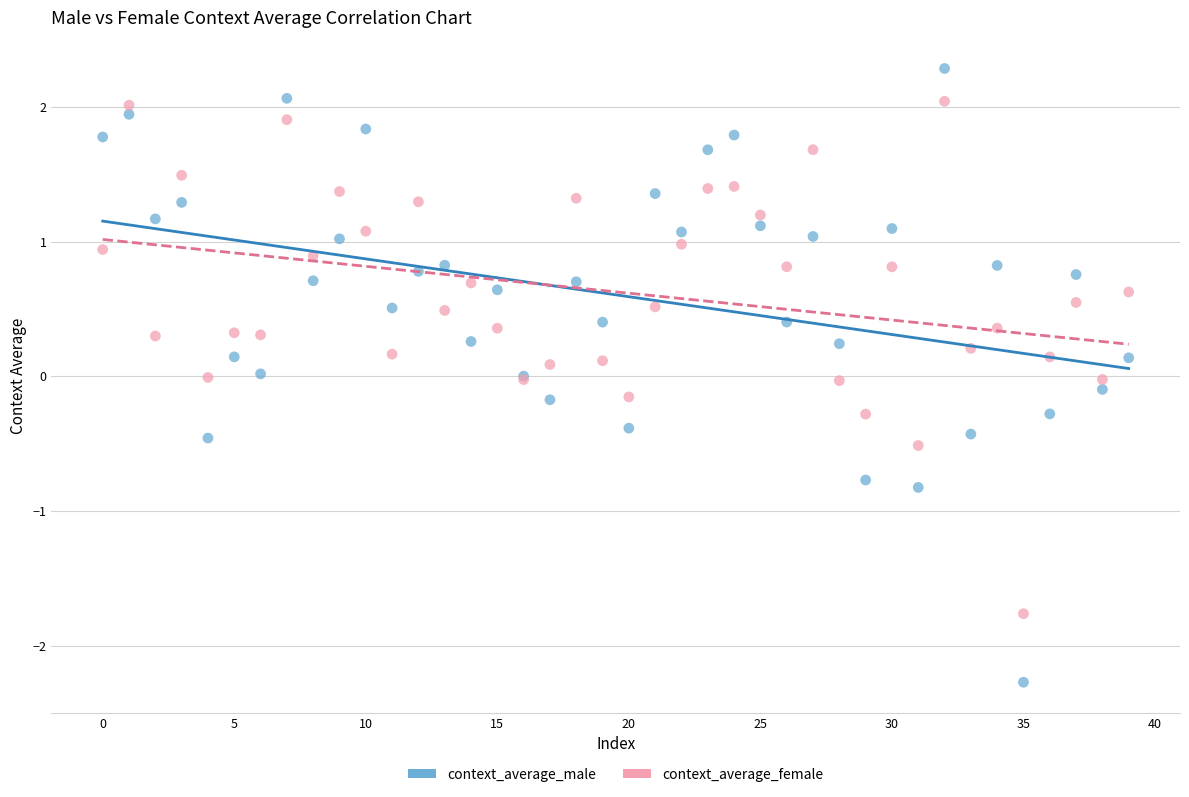

What are all the series names shown in the legend?

context_average_male, context_average_female